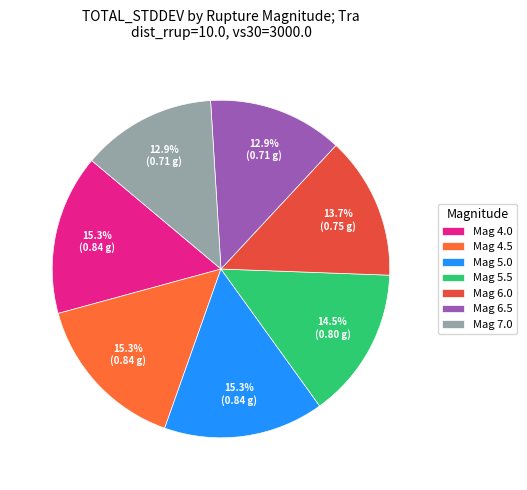

Count the number of slices in the pie.

7